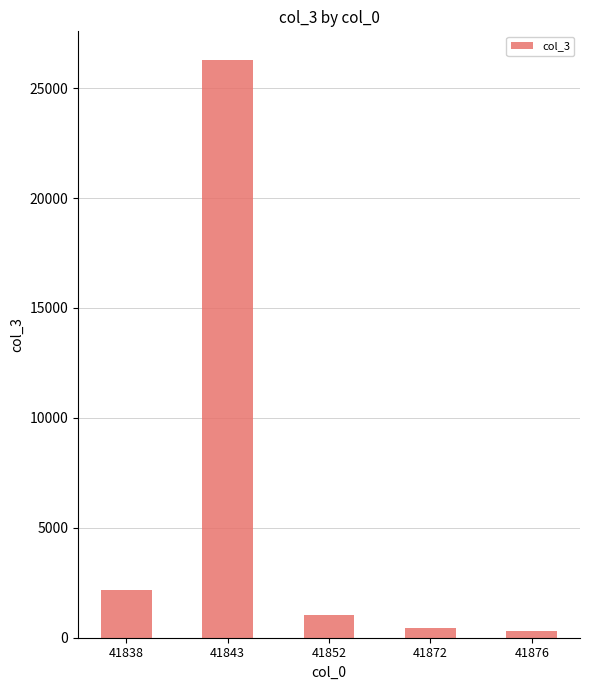

Reading left to right, extract all data points from this chart.

41838=2163	41843=26272	41852=1025	41872=455	41876=327